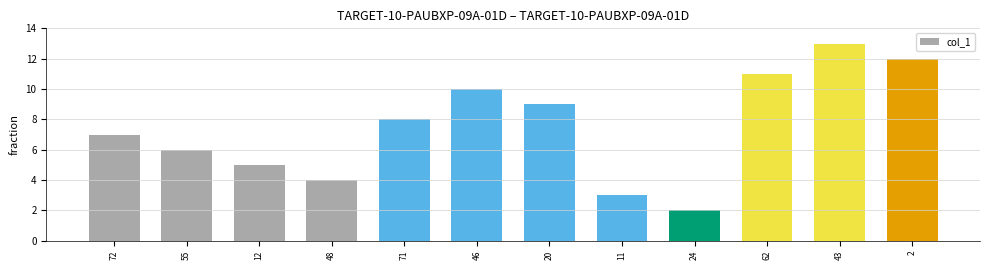

Which has a higher value, 12 or 2?

2